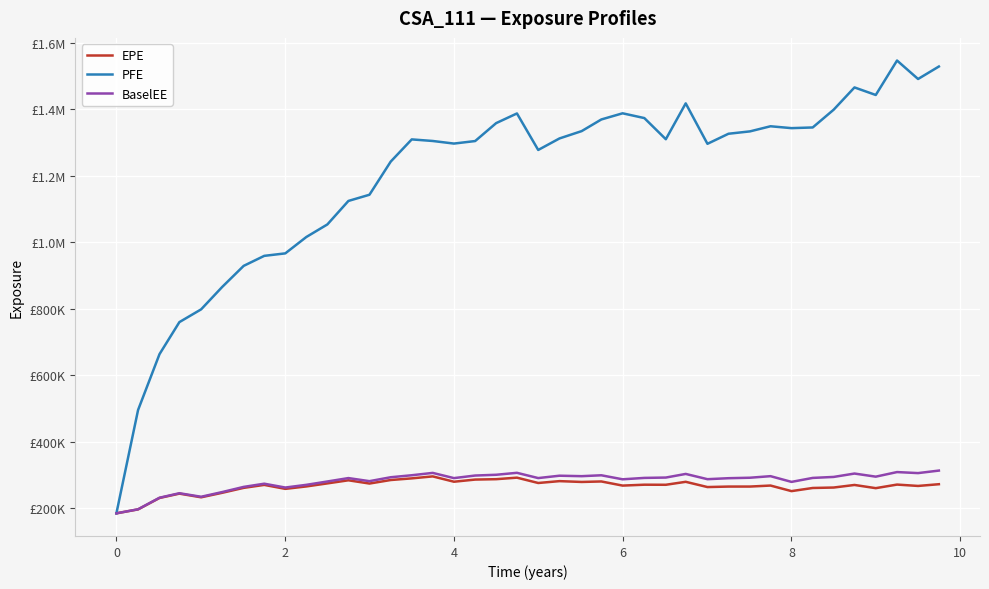

Is this an area chart (filled region under the line)?

No